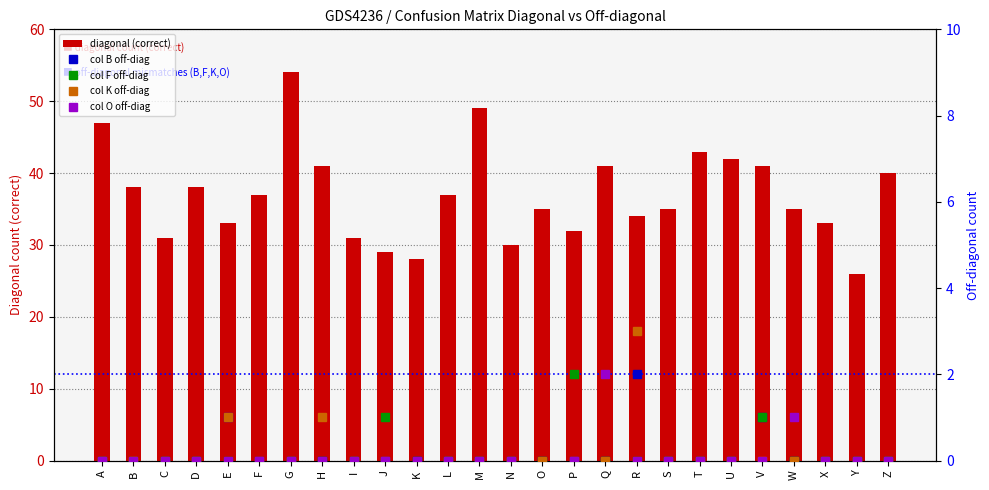

Which series has the widest spread of values?

col B off-diag